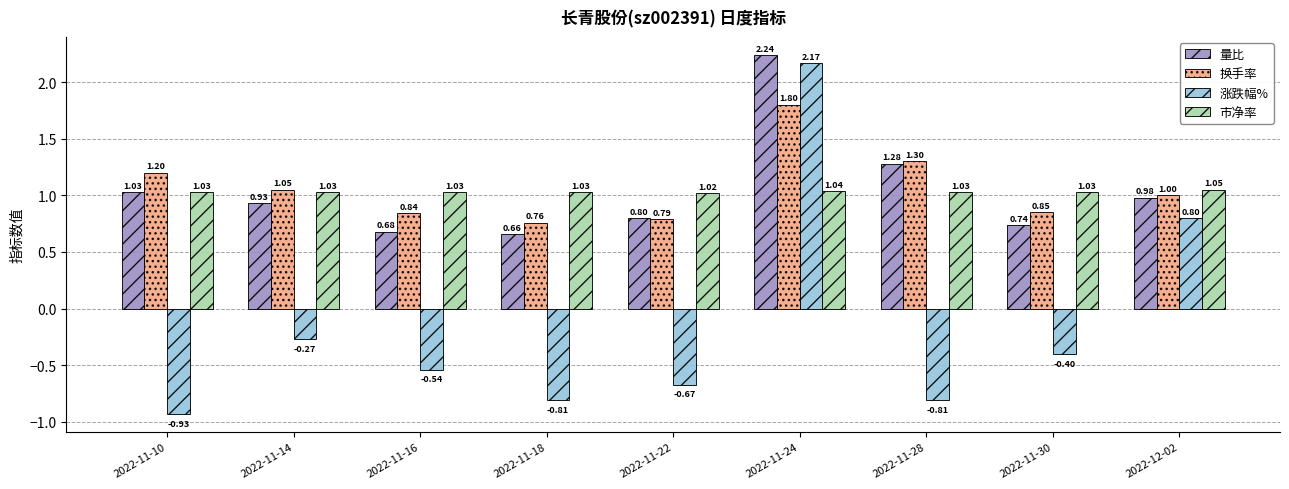

The value of 市净率 at 2022-11-24 is 1.5. True or false?

False